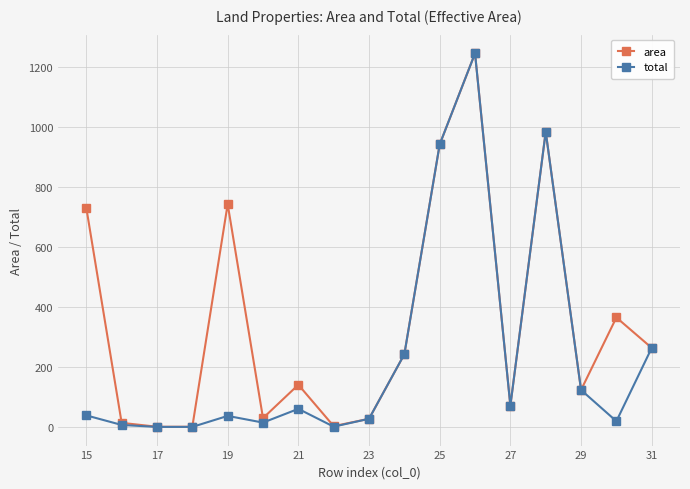

How many series are shown in this chart?

2